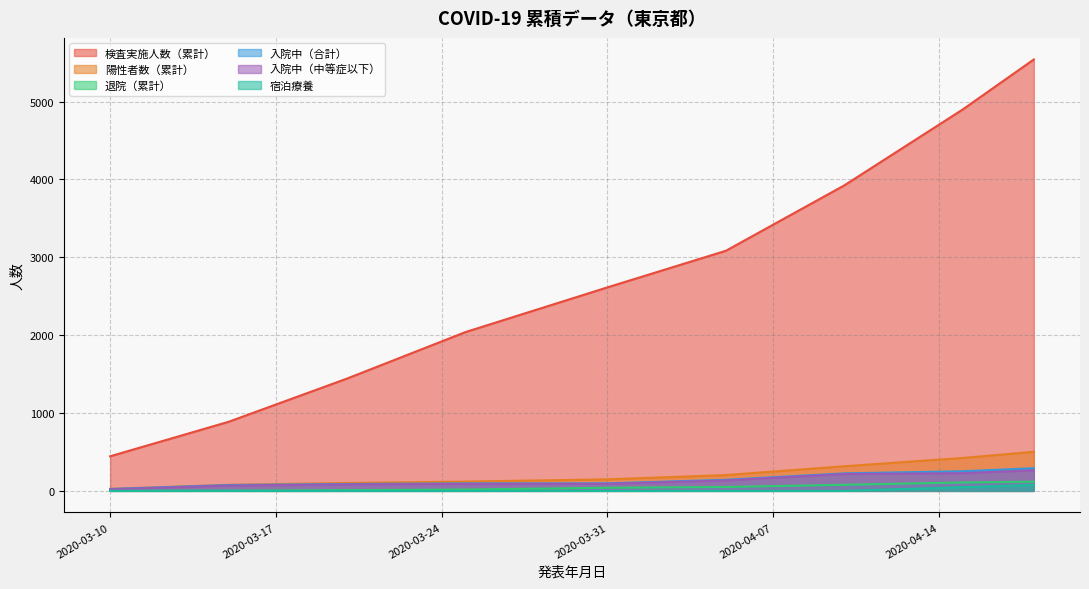

What is the difference between the highest and lowest values at 2020-04-15?

4851